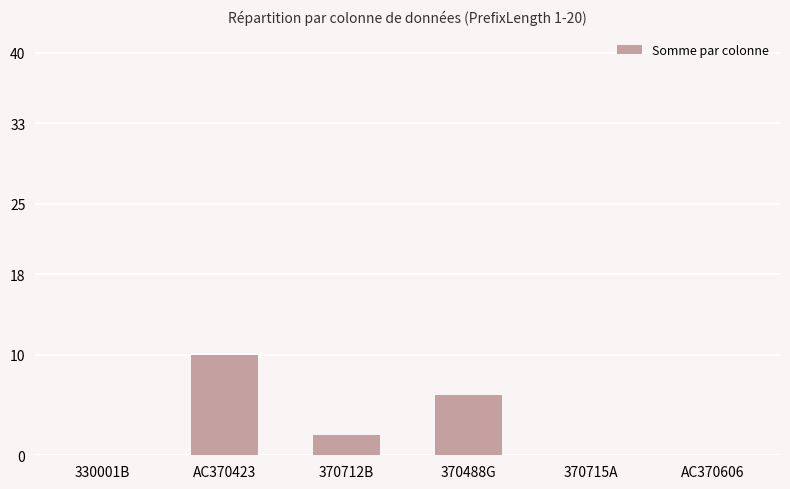

At which label is the value closest to 5?

370488G